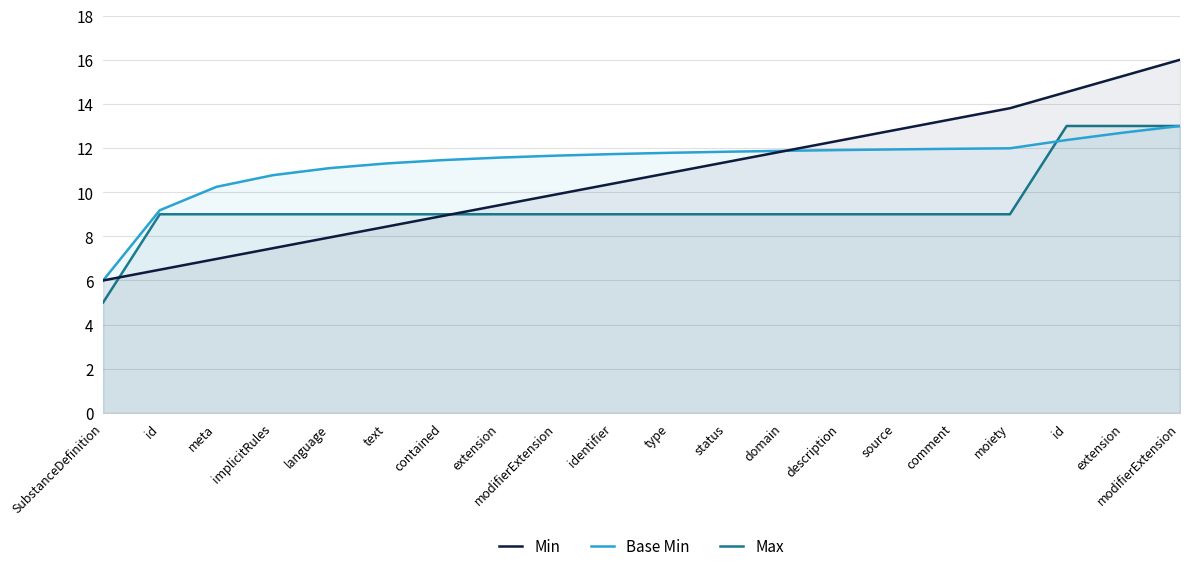

What is the spread (max minus min) of values at implicitRules?

3.3